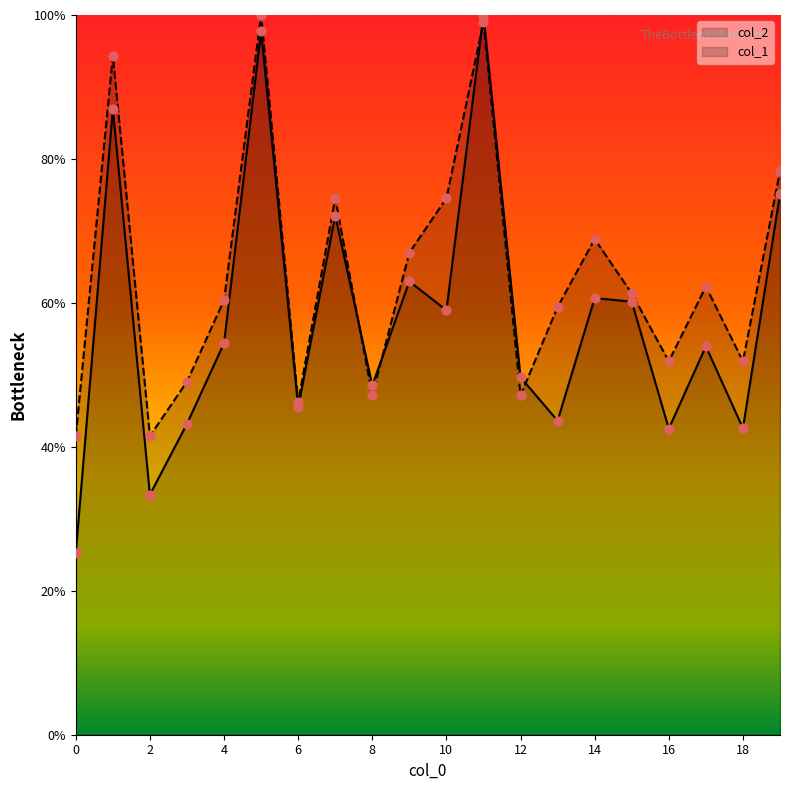

Is the value of col_2 at 0 greater than the value of col_1 at 7?

No